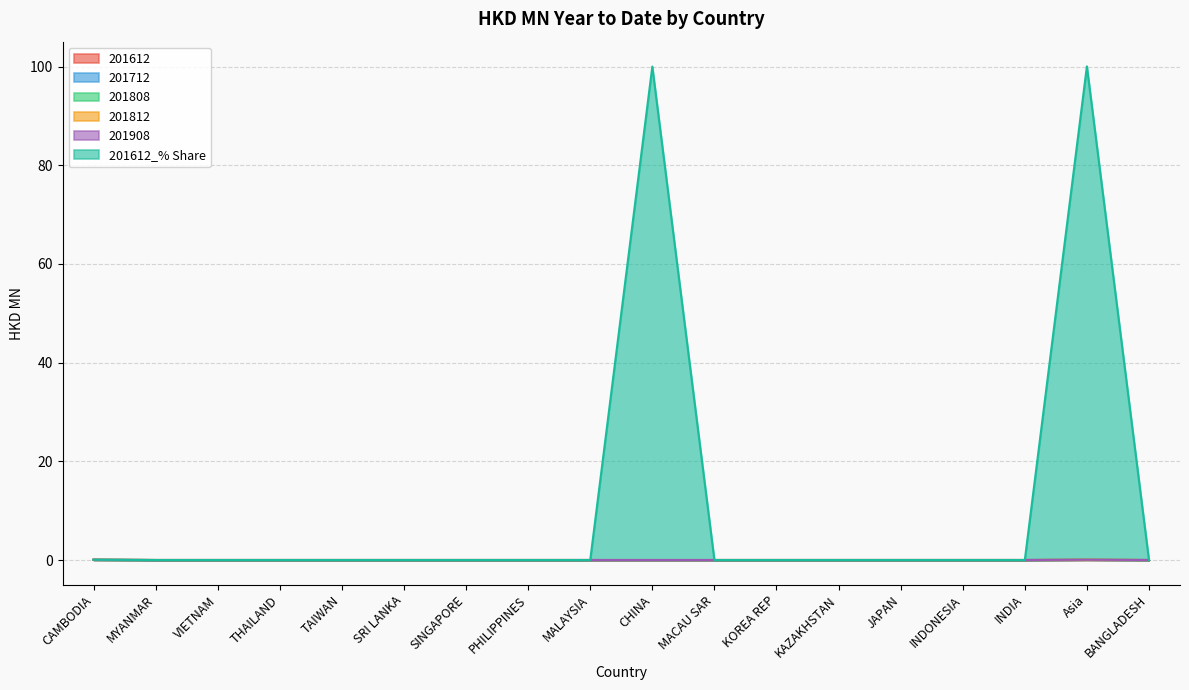

Rank the series by their maximum value, from highest to lowest.

201612_% Share, 201612, 201712, 201808, 201812, 201908